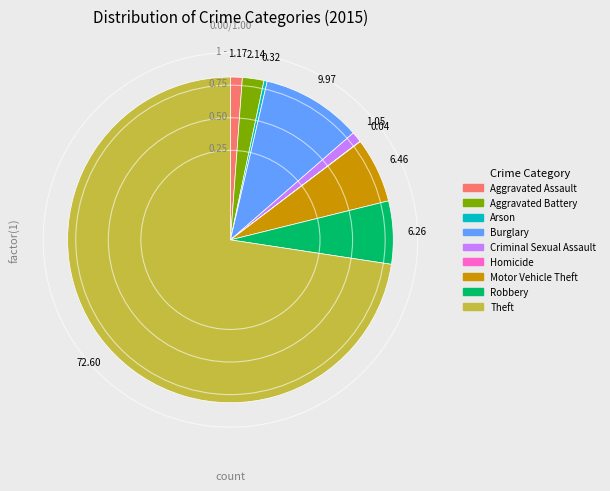

Does Theft represent more than half of the total?

Yes